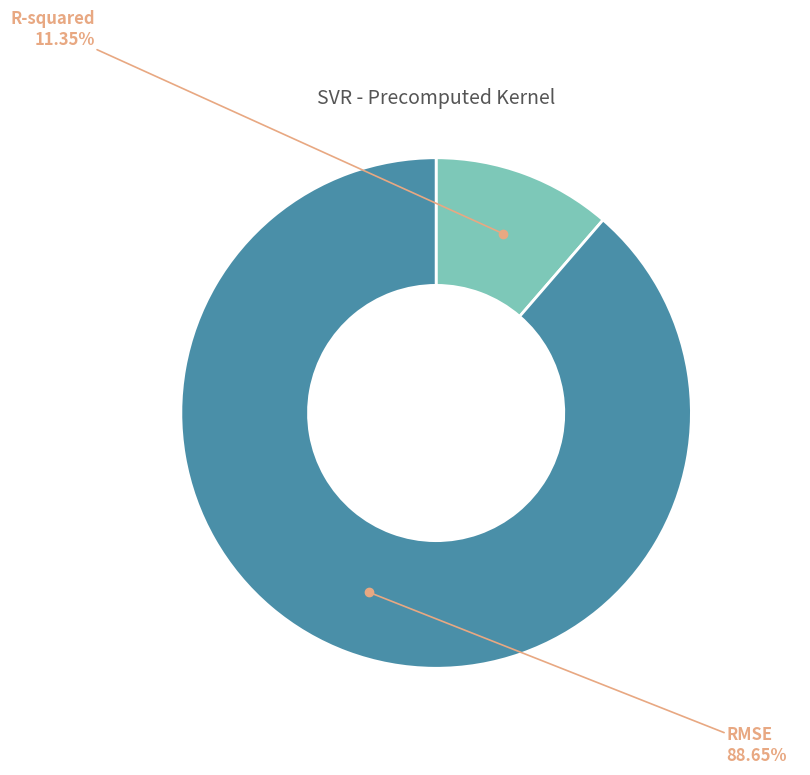

Does any single category account for the majority?

Yes